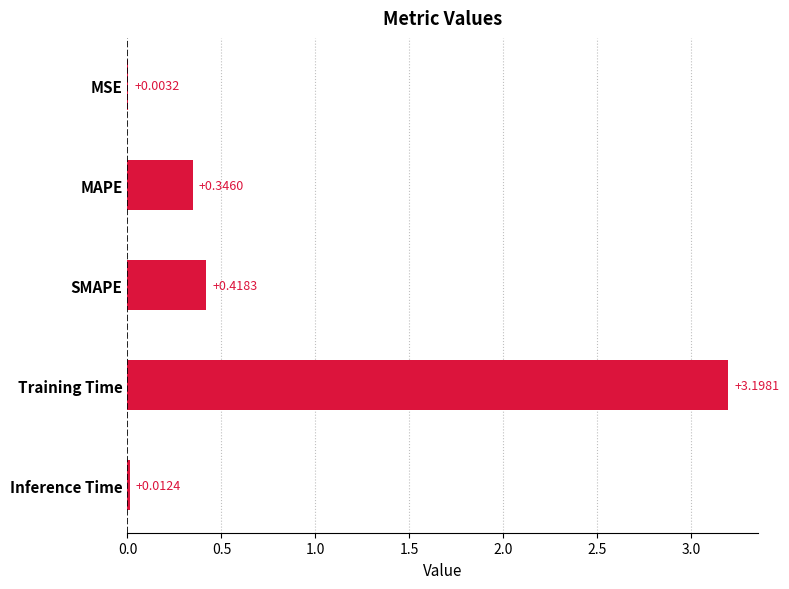

What is the sum of the values at Training Time and Inference Time?

3.2